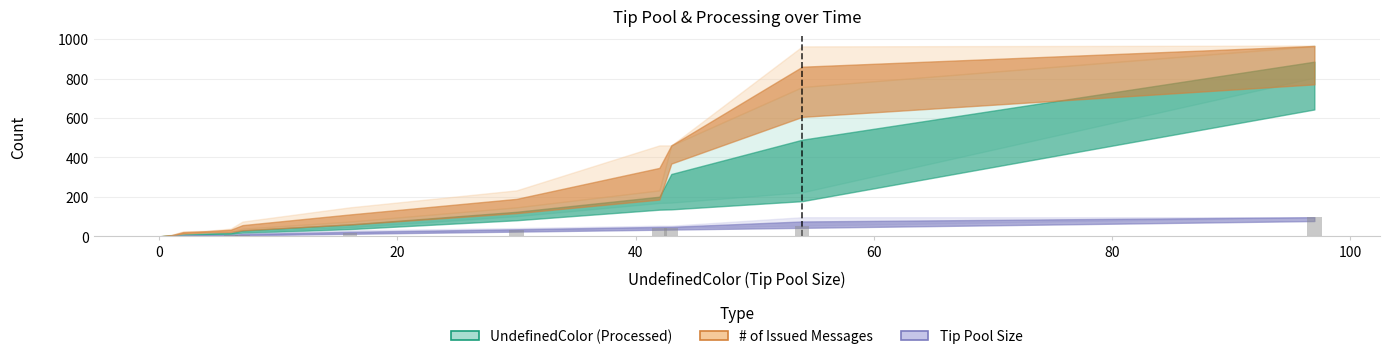

What is the greatest value displayed?

97